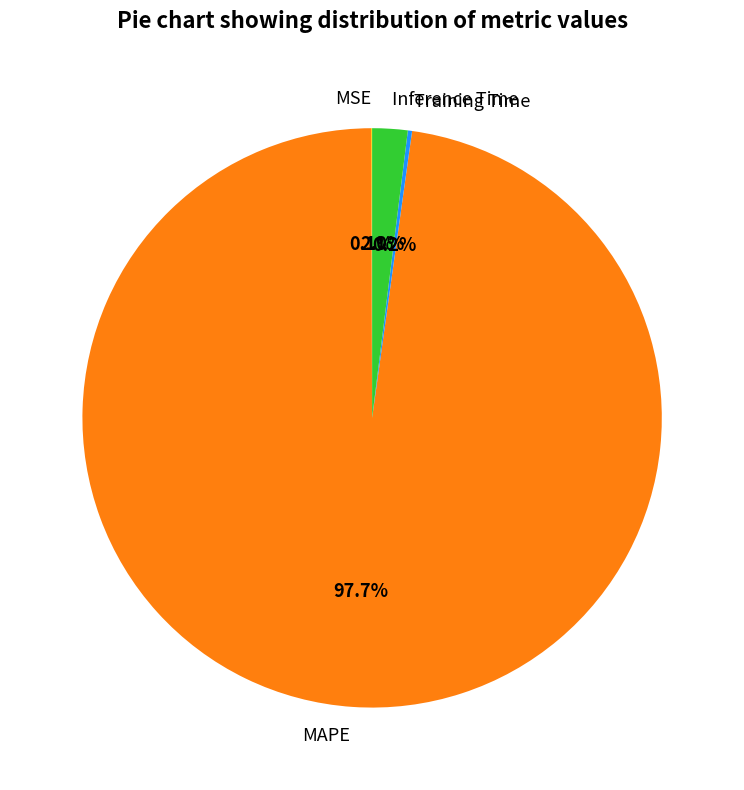

To the nearest percent, what is the average slice percentage?

25%